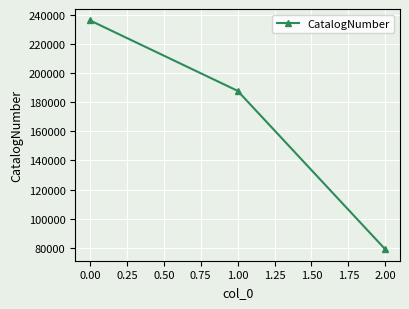

What is the label of the 3rd point from the left?

2.00